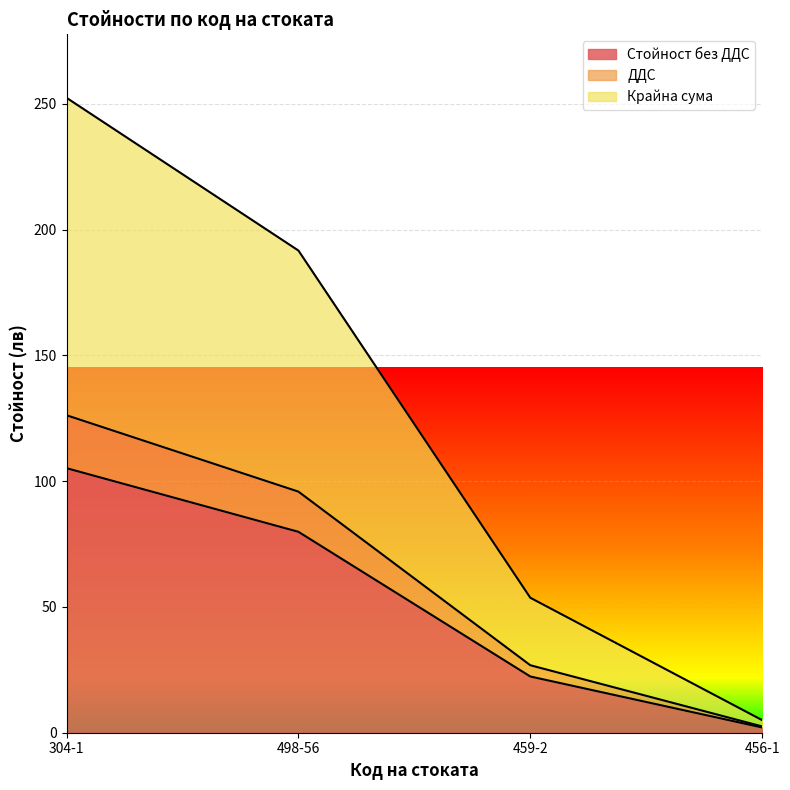

How many values in the Стойност без ДДС series exceed 79?

2